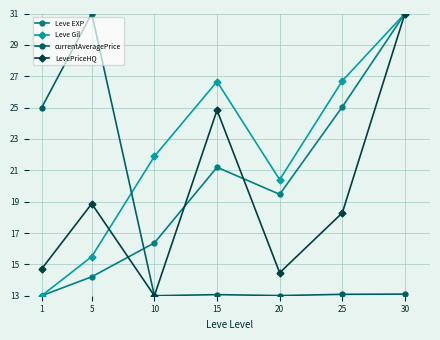

Rank the categories by Leve EXP value from highest to lowest.

30, 25, 15, 20, 10, 5, 1